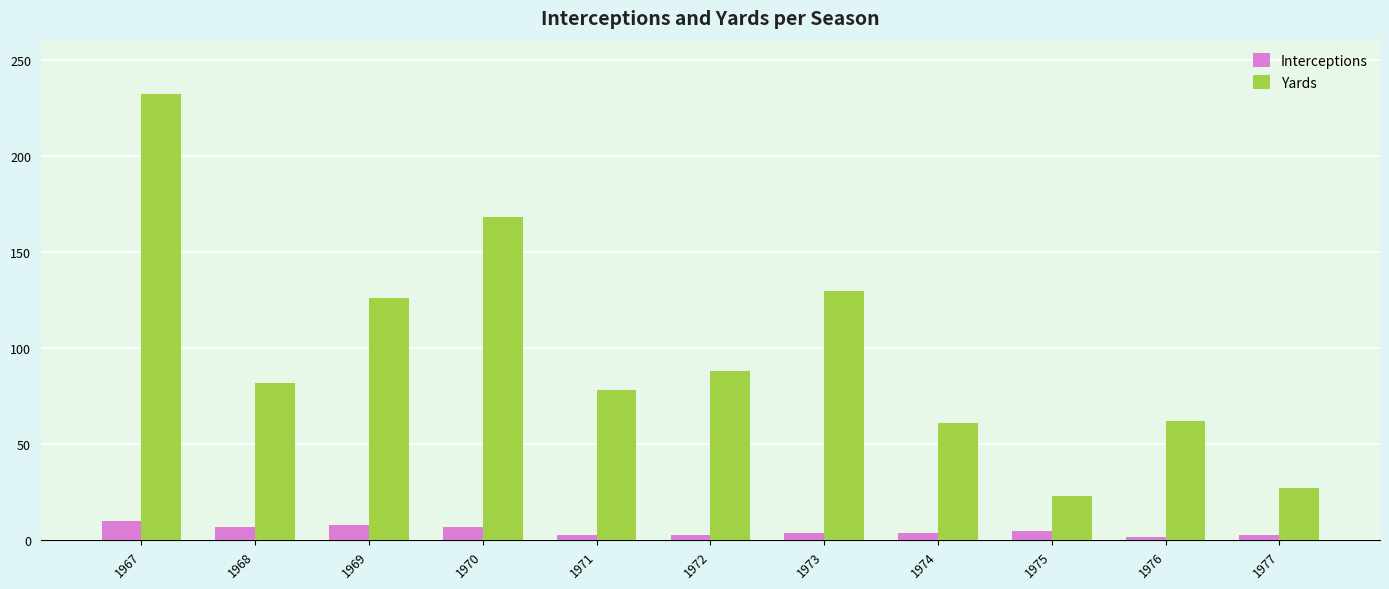

Is it true that Interceptions equals 7 at 1968?

True